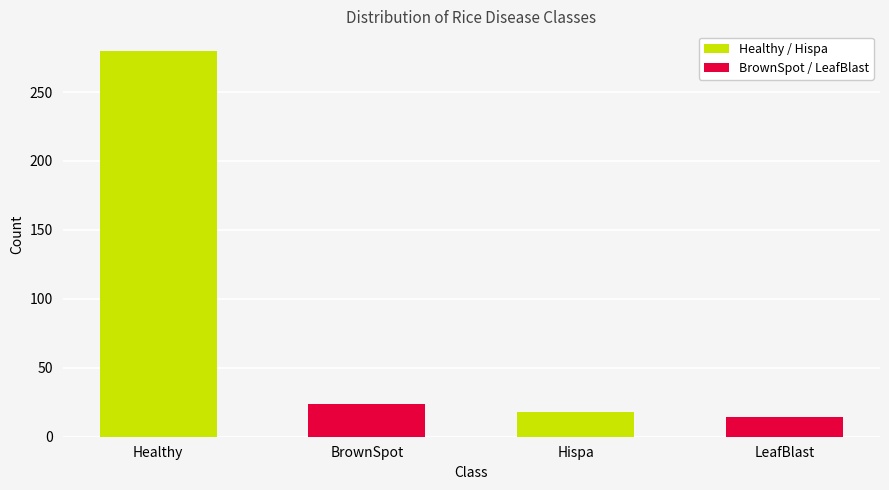

Rank the categories by value from lowest to highest.

LeafBlast, Hispa, BrownSpot, Healthy